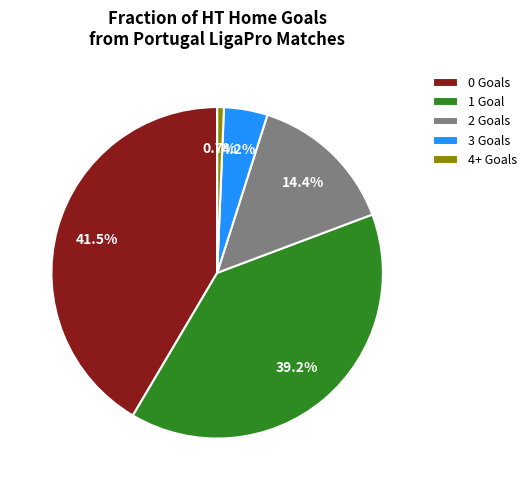

To the nearest percent, what is the average slice percentage?

20%